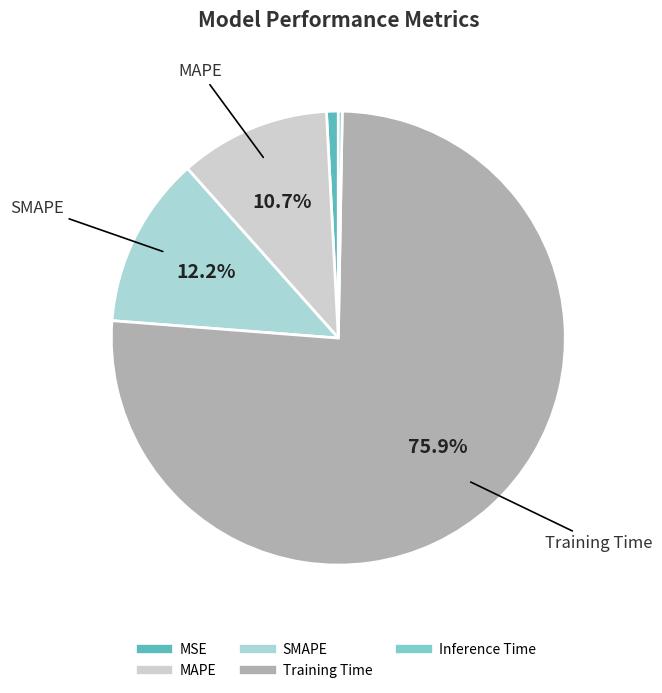

Is it true that SMAPE is 12% of the pie?

True